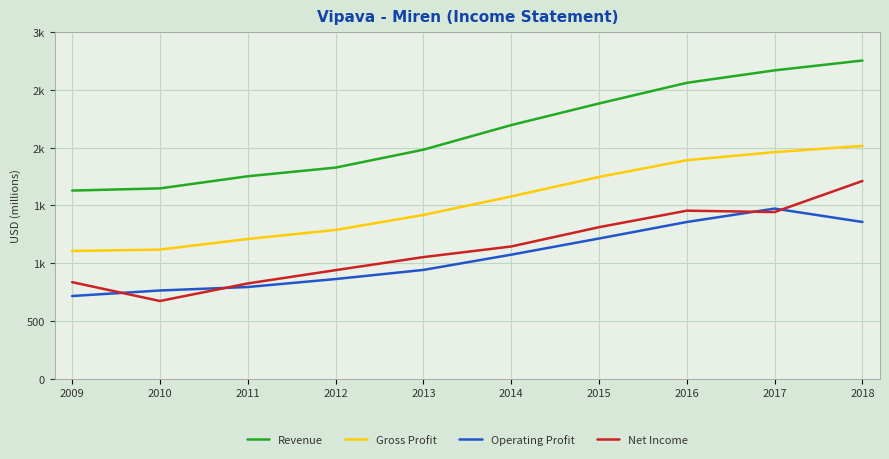

List the series in order of their peak value, highest first.

Revenue, Gross Profit, Net Income, Operating Profit